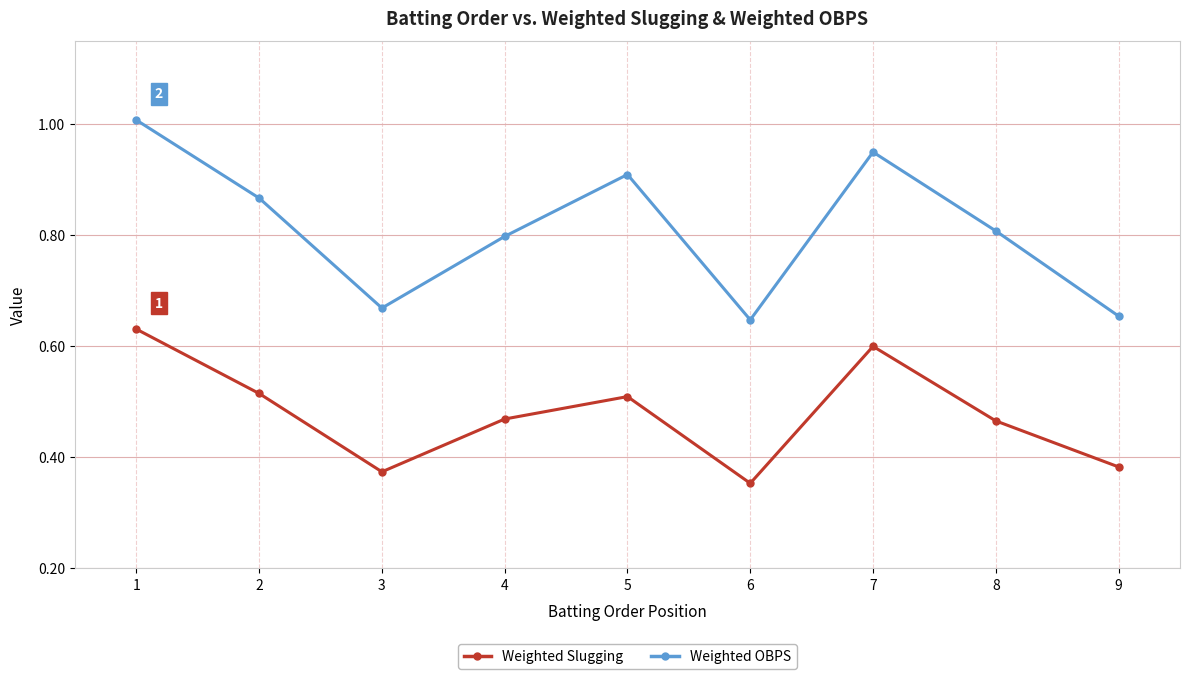

What is the highest value of the Weighted OBPS series?

1.0